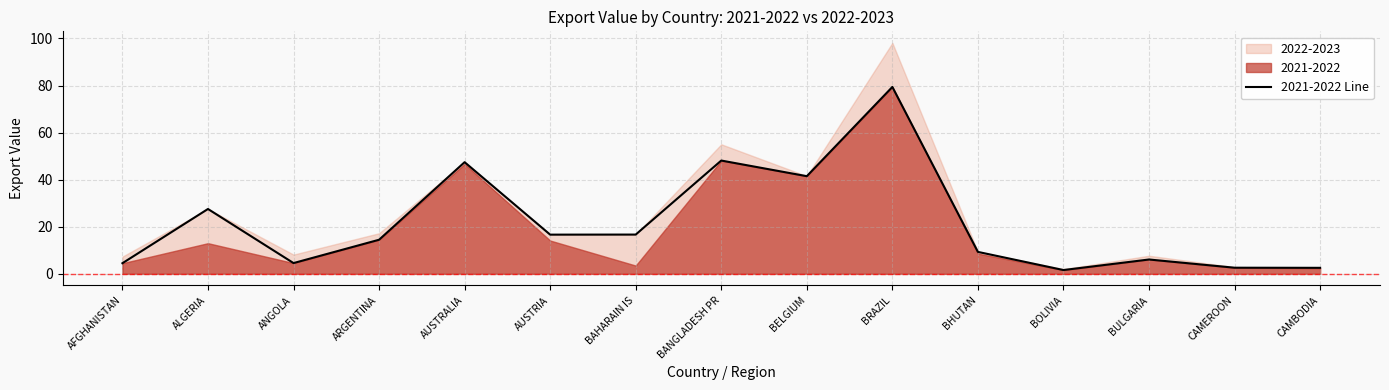

The value at CAMBODIA is 4.1. True or false?

False